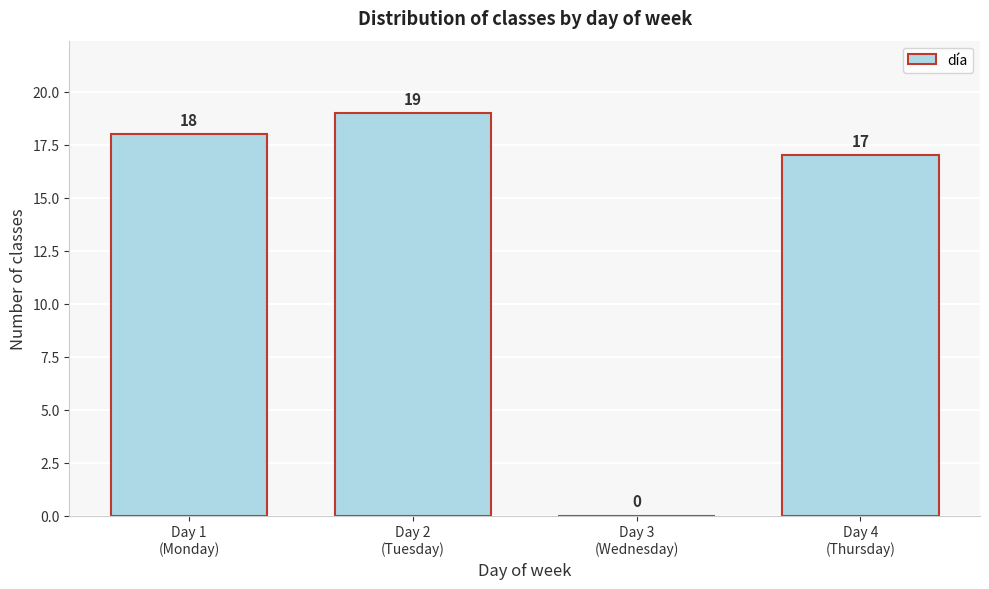

What is the sum of all values?

54